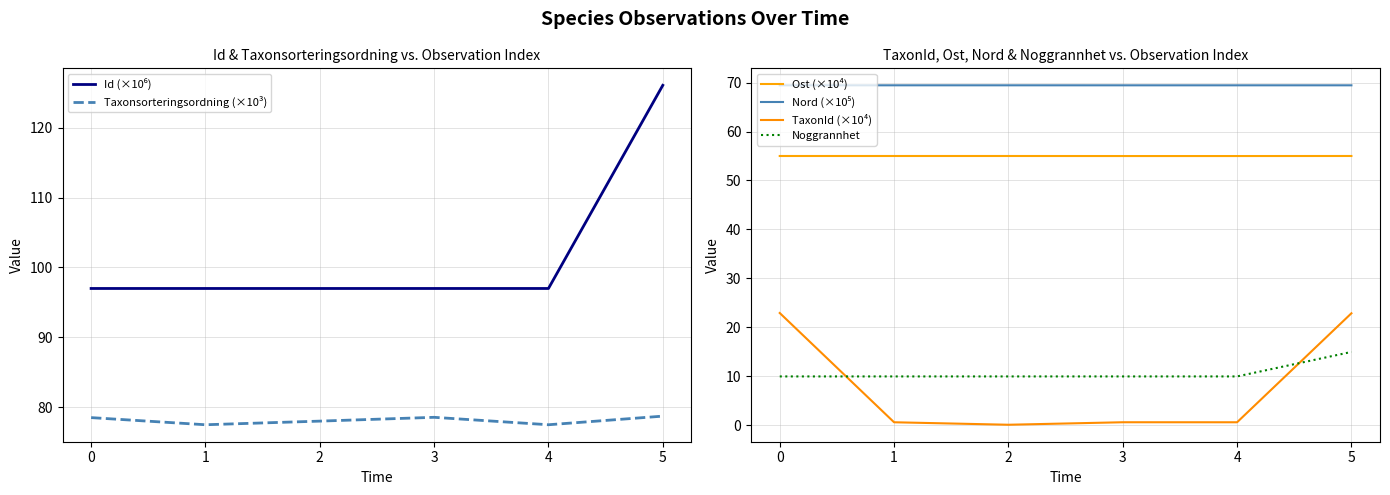

The value of TaxonId (×10⁴) at 5 is 22.9. True or false?

True